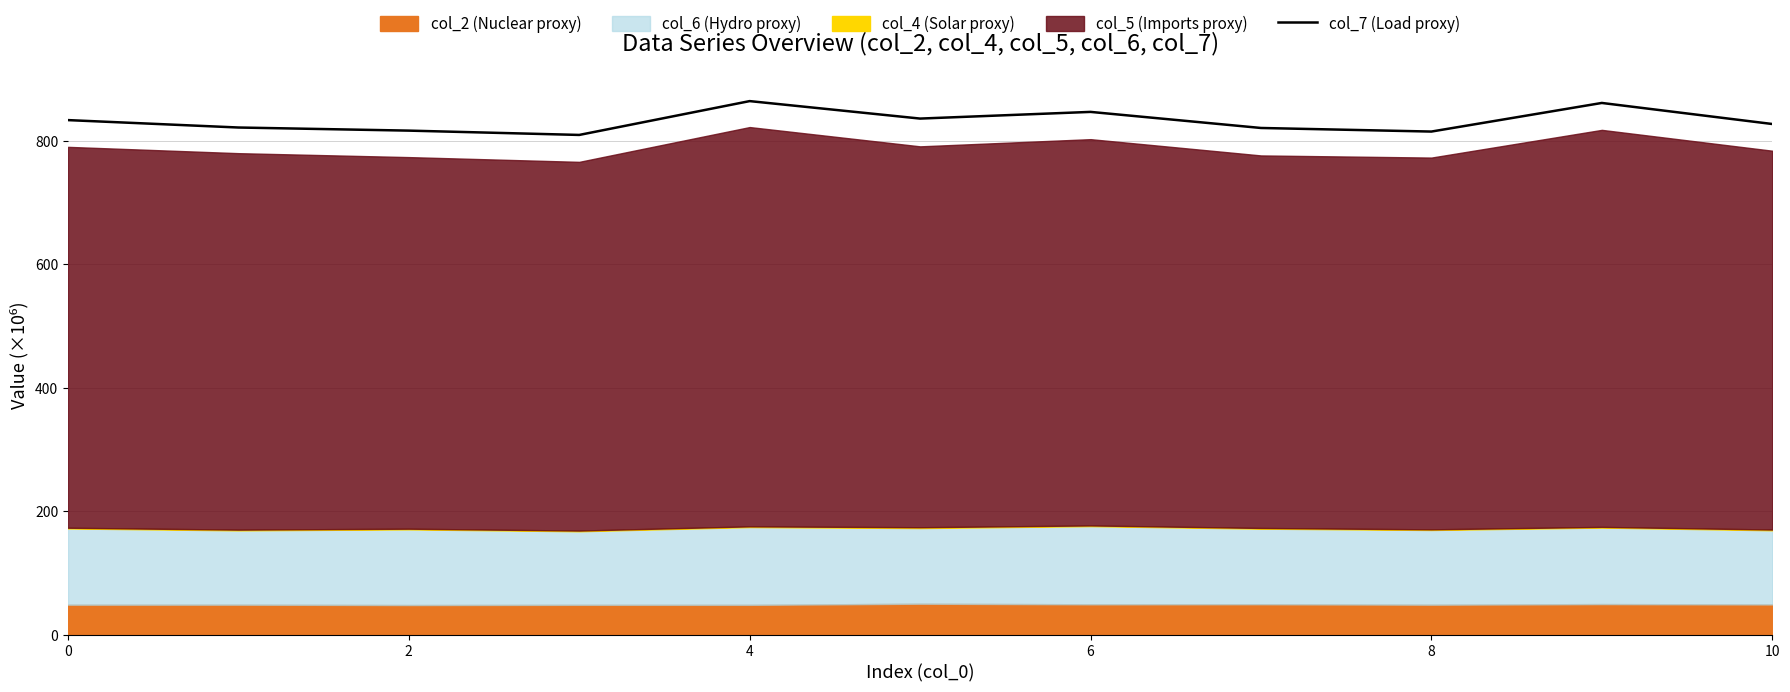

What is the maximum value for col_7 (Load proxy)?

864.1